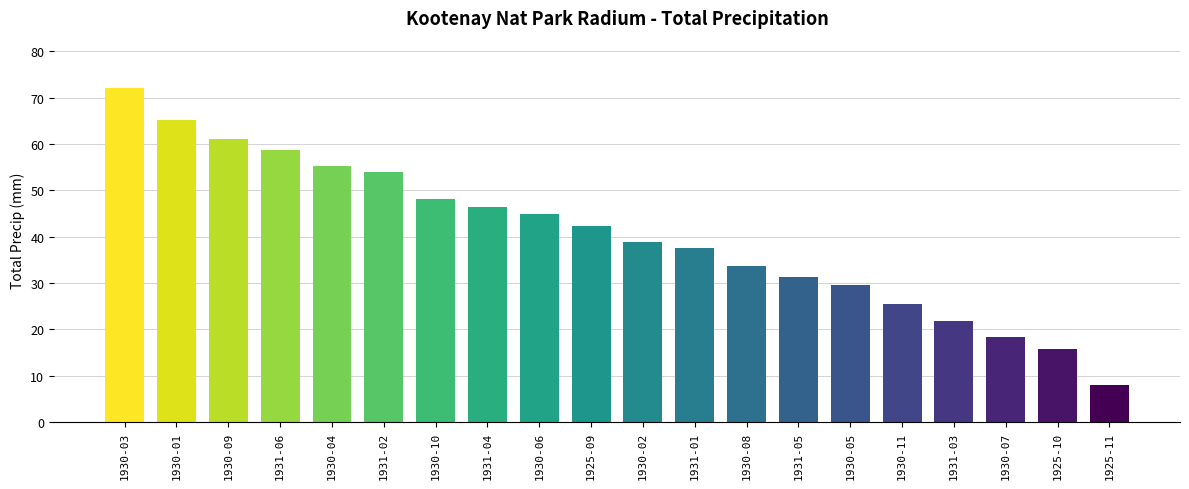

How many categories are shown in the chart?

20